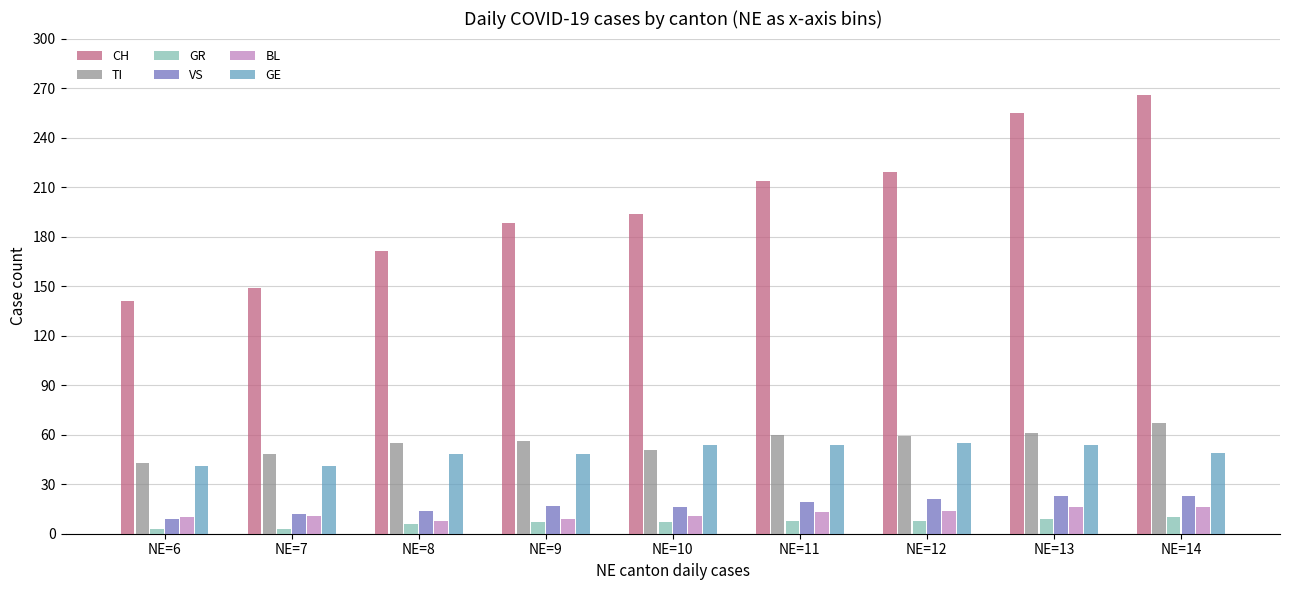

What is the value of the BL bar at the 5th from the left?

11